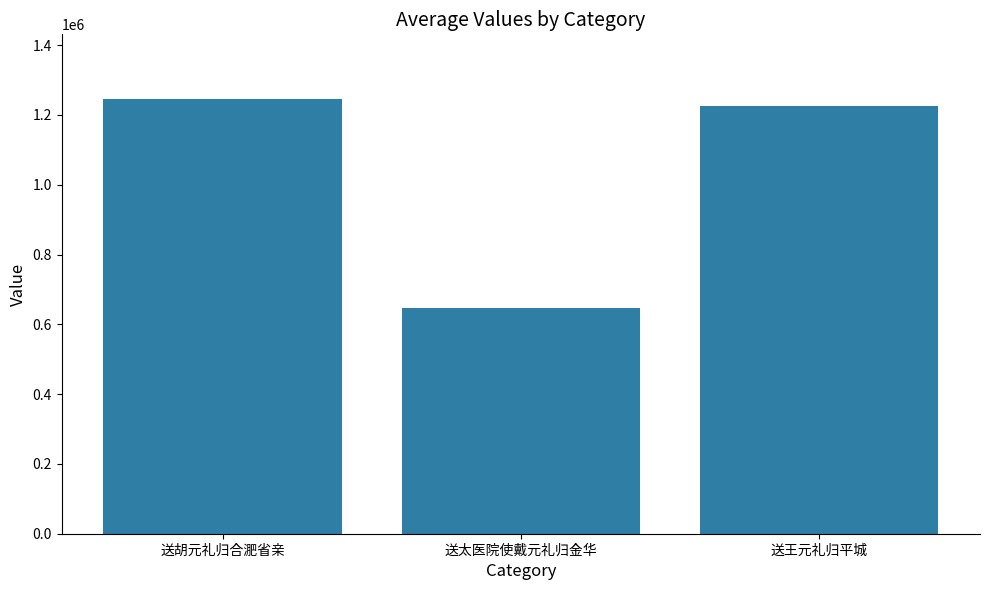

What is the value of the 3rd bar from the left?

1224094